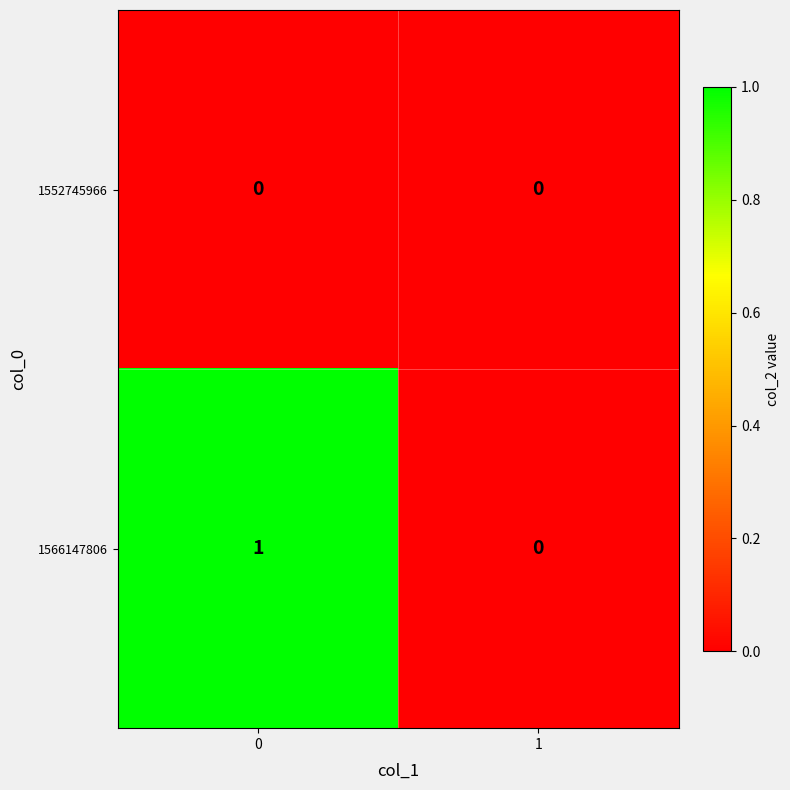

Reading left to right, extract all data points from this chart.

1552745966: 0	0
1566147806: 1	0